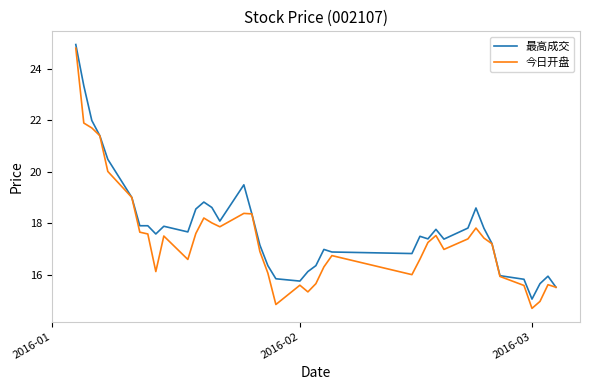

Which series has the largest range (max minus min)?

今日开盘